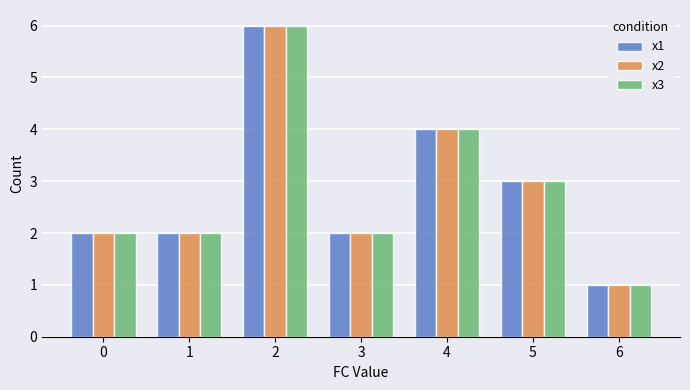

What are all the series names shown in the legend?

x1, x2, x3